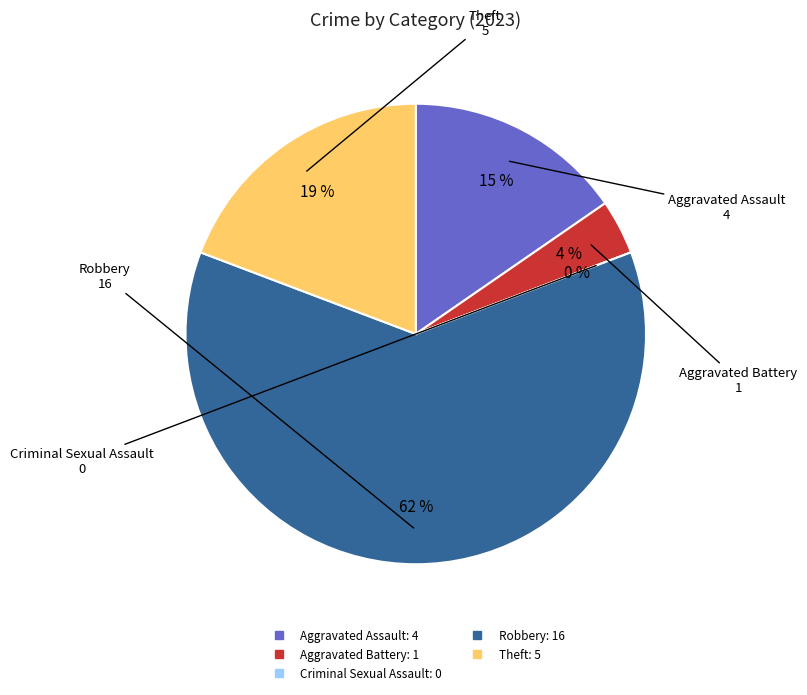

Which category has the biggest portion of the pie?

Robbery